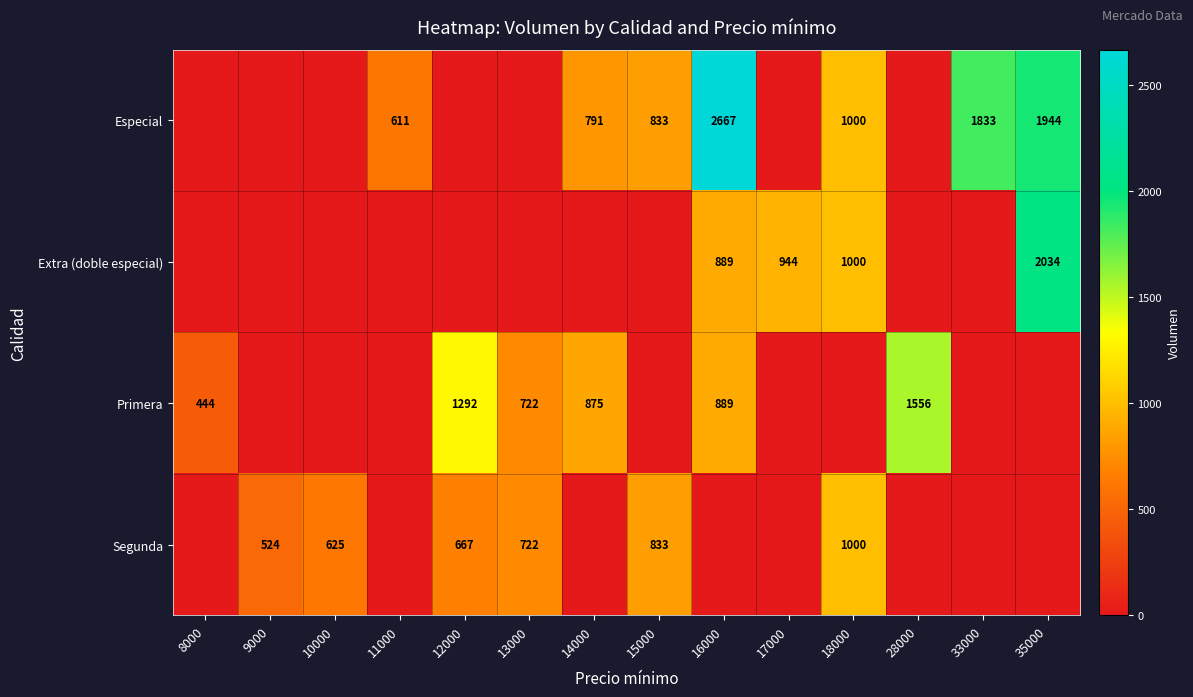

Which has a higher value, 33000 or 10000?

33000